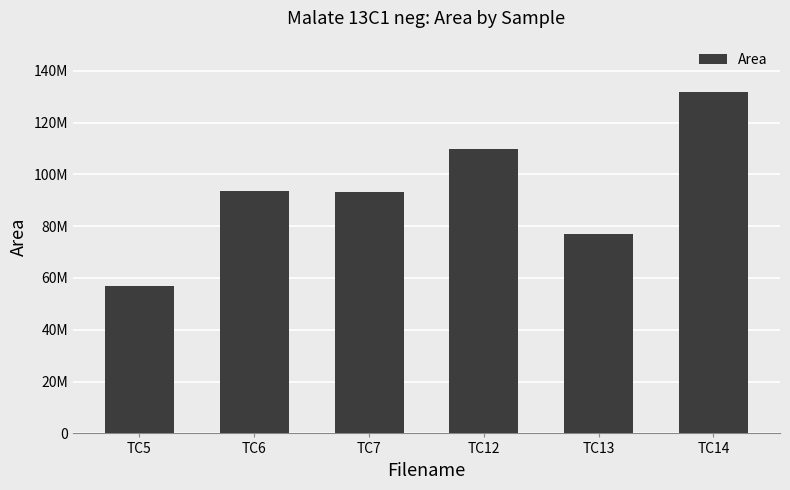

Count the number of categories in the chart.

6